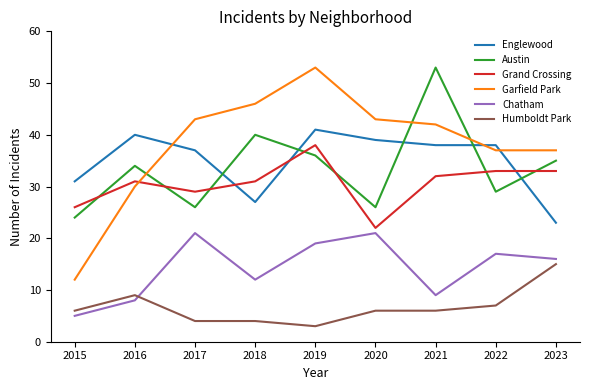

At which category is the sum across all series the highest?

2019